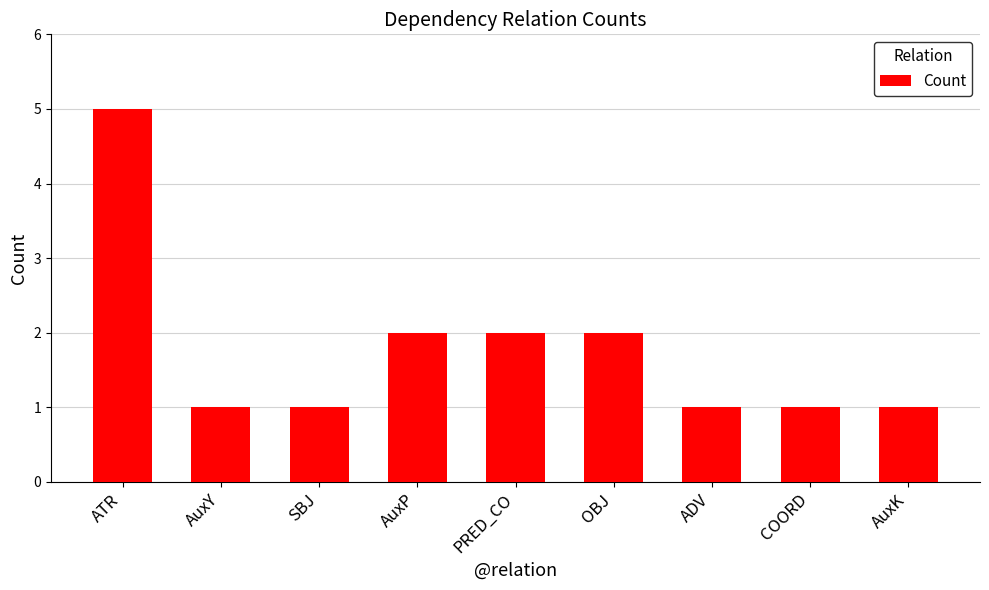

Reading left to right, transcribe all the data shown in this chart.

5	1	1	2	2	2	1	1	1